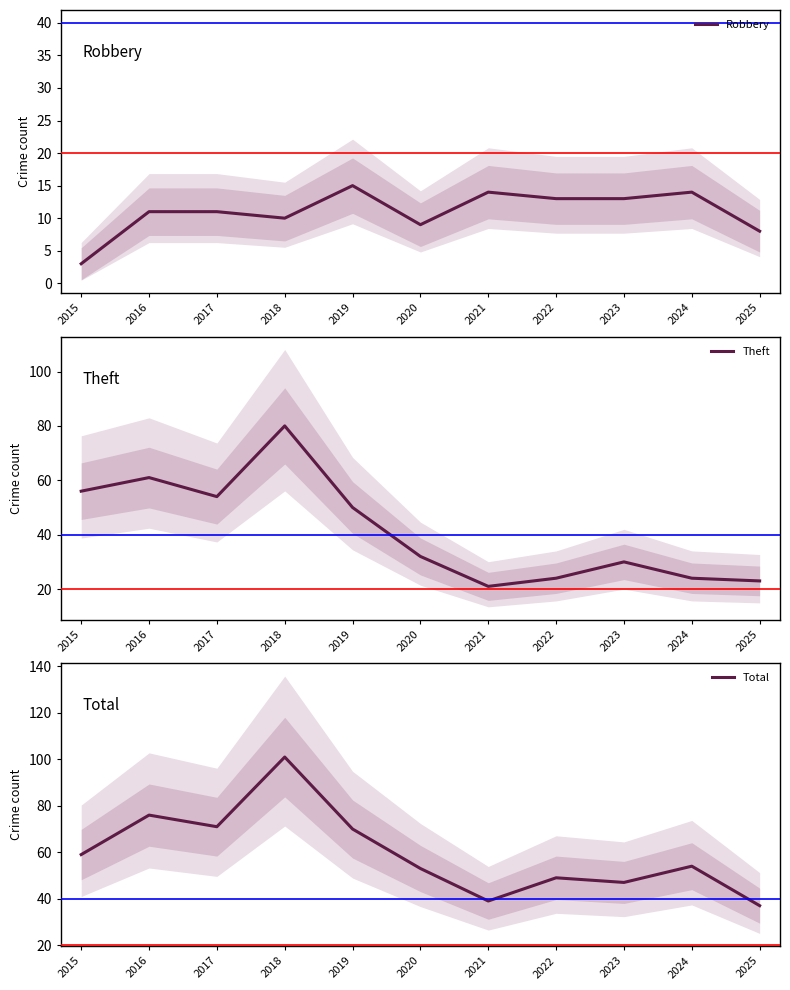

At which category does the chart reach its minimum across all series?

2015